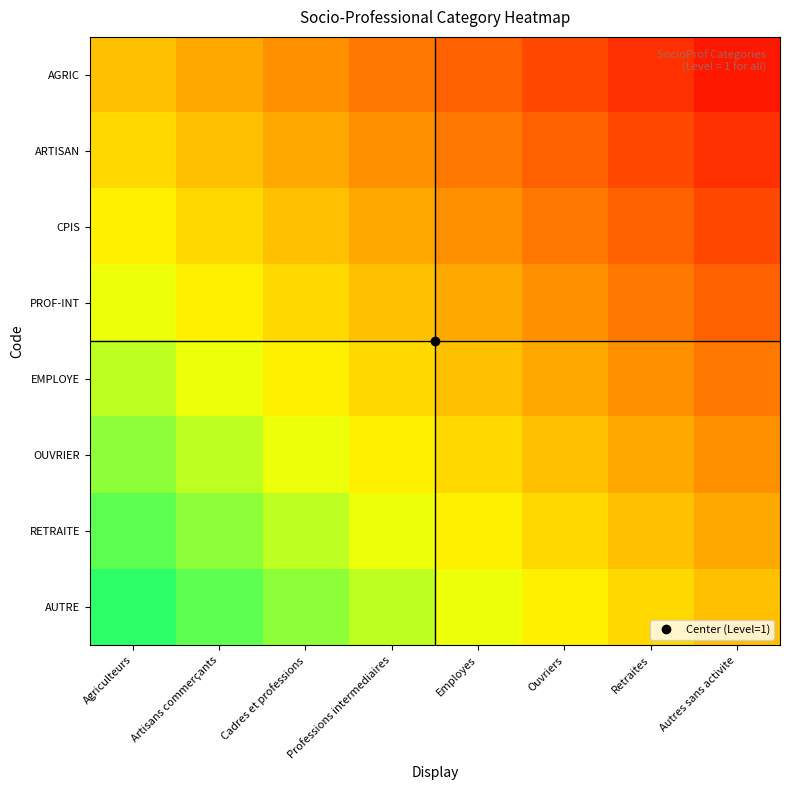

Reading right to left, transcribe all the data shown in this chart.

AGRIC: Autres sans activite=-0.9	Retraites=-0.8	Ouvriers=-0.6	Employes=-0.5	Professions intermediaires=-0.4	Cadres et professions=-0.2	Artisans commerçants=-0.1	Agriculteurs=0.0
ARTISAN: Autres sans activite=-0.8	Retraites=-0.6	Ouvriers=-0.5	Employes=-0.4	Professions intermediaires=-0.2	Cadres et professions=-0.1	Artisans commerçants=0.0	Agriculteurs=0.1
CPIS: Autres sans activite=-0.6	Retraites=-0.5	Ouvriers=-0.4	Employes=-0.2	Professions intermediaires=-0.1	Cadres et professions=0.0	Artisans commerçants=0.1	Agriculteurs=0.2
PROF-INT: Autres sans activite=-0.5	Retraites=-0.4	Ouvriers=-0.2	Employes=-0.1	Professions intermediaires=0.0	Cadres et professions=0.1	Artisans commerçants=0.2	Agriculteurs=0.4
EMPLOYE: Autres sans activite=-0.4	Retraites=-0.2	Ouvriers=-0.1	Employes=0.0	Professions intermediaires=0.1	Cadres et professions=0.2	Artisans commerçants=0.4	Agriculteurs=0.5
OUVRIER: Autres sans activite=-0.2	Retraites=-0.1	Ouvriers=0.0	Employes=0.1	Professions intermediaires=0.2	Cadres et professions=0.4	Artisans commerçants=0.5	Agriculteurs=0.6
RETRAITE: Autres sans activite=-0.1	Retraites=0.0	Ouvriers=0.1	Employes=0.2	Professions intermediaires=0.4	Cadres et professions=0.5	Artisans commerçants=0.6	Agriculteurs=0.8
AUTRE: Autres sans activite=0.0	Retraites=0.1	Ouvriers=0.2	Employes=0.4	Professions intermediaires=0.5	Cadres et professions=0.6	Artisans commerçants=0.8	Agriculteurs=0.9